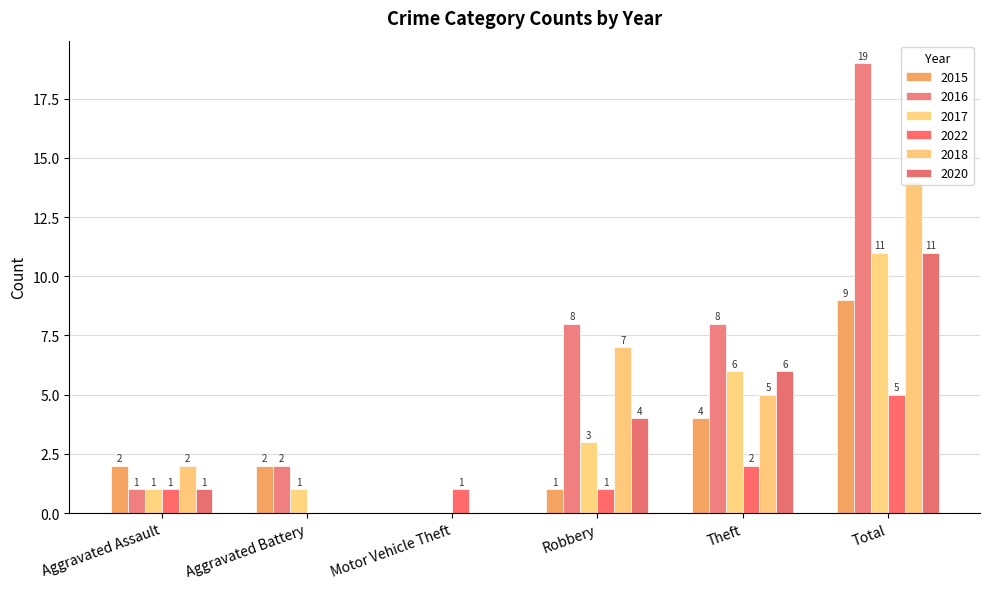

Which category has the highest value in the 2018 series?

Total